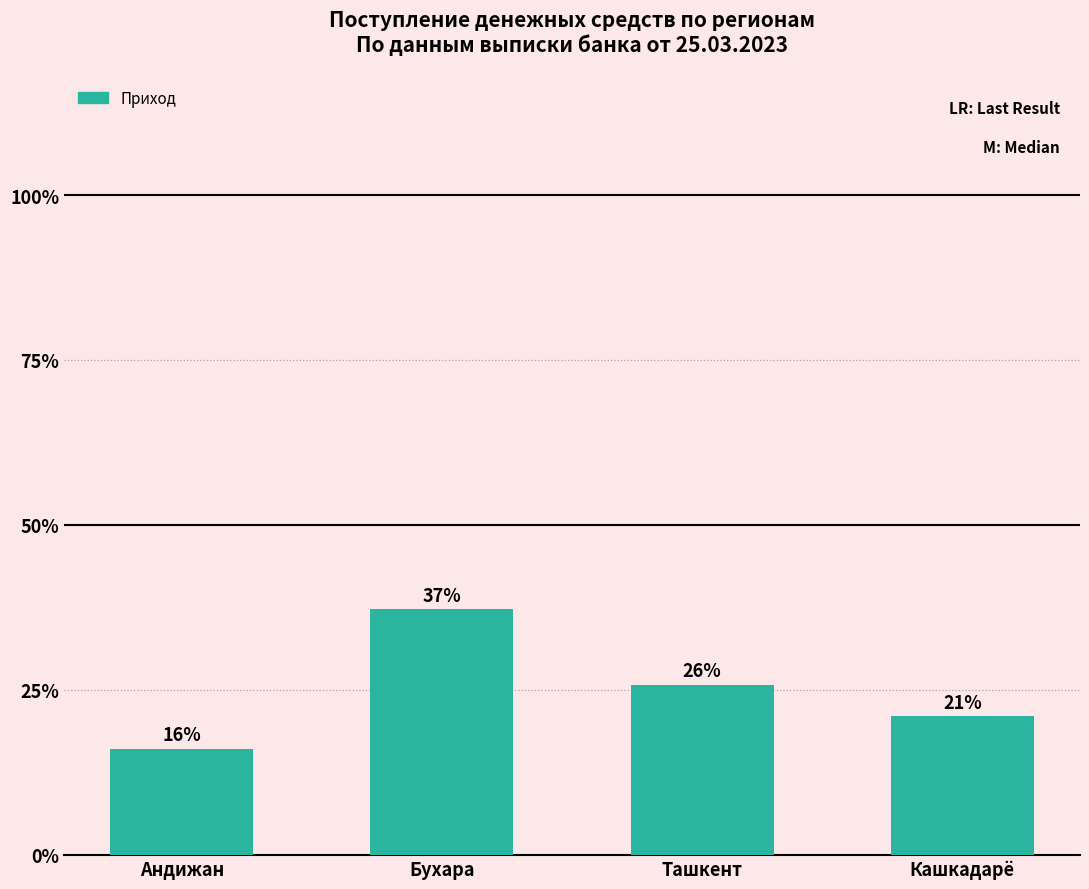

Are the bars grouped side by side (vs. stacked)?

No